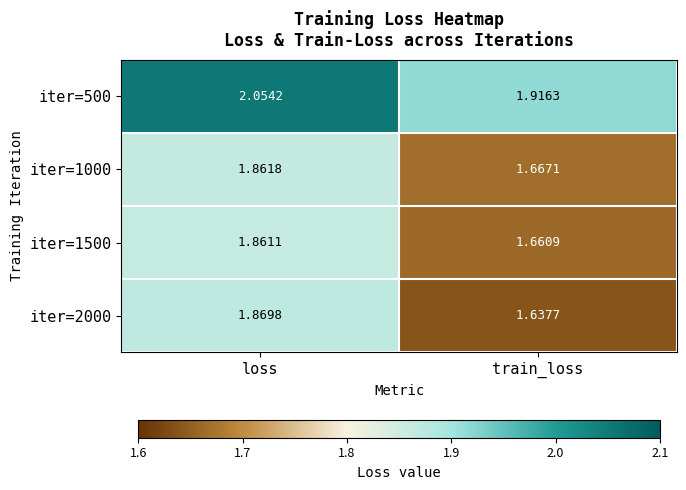

At which category is the sum across all series the highest?

loss